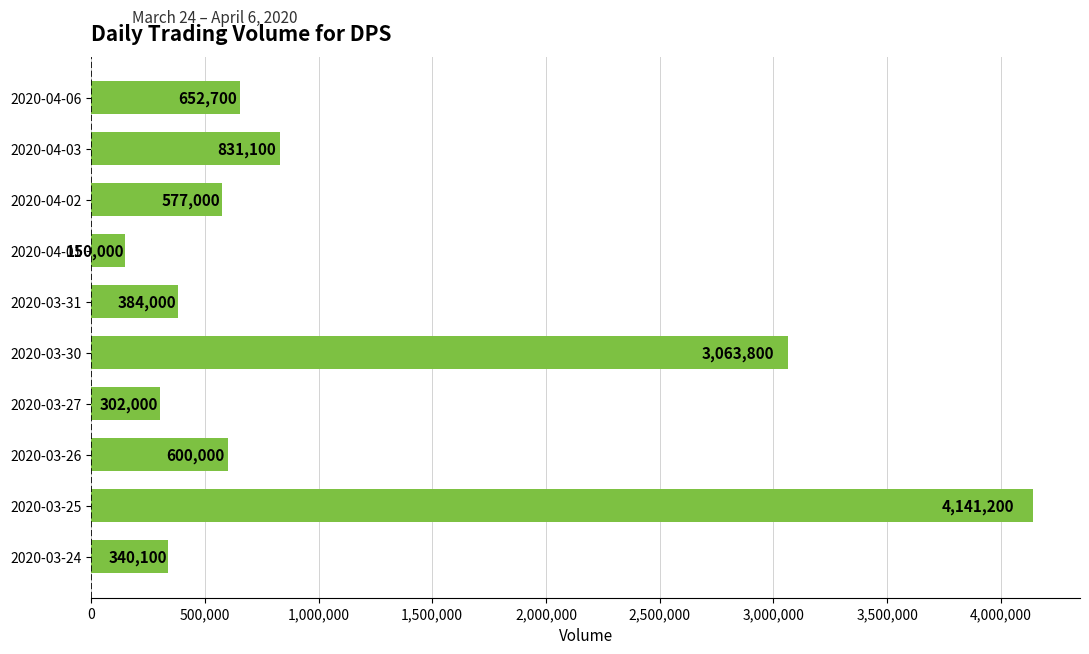

What is the greatest value displayed?

4141200